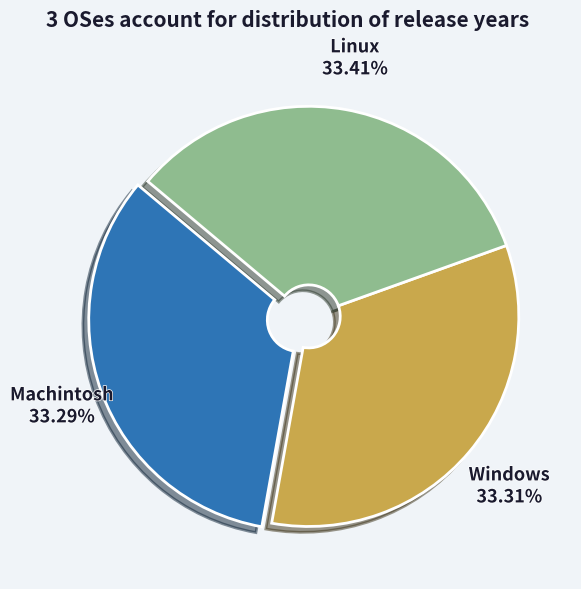

Is there a majority slice in this chart?

No